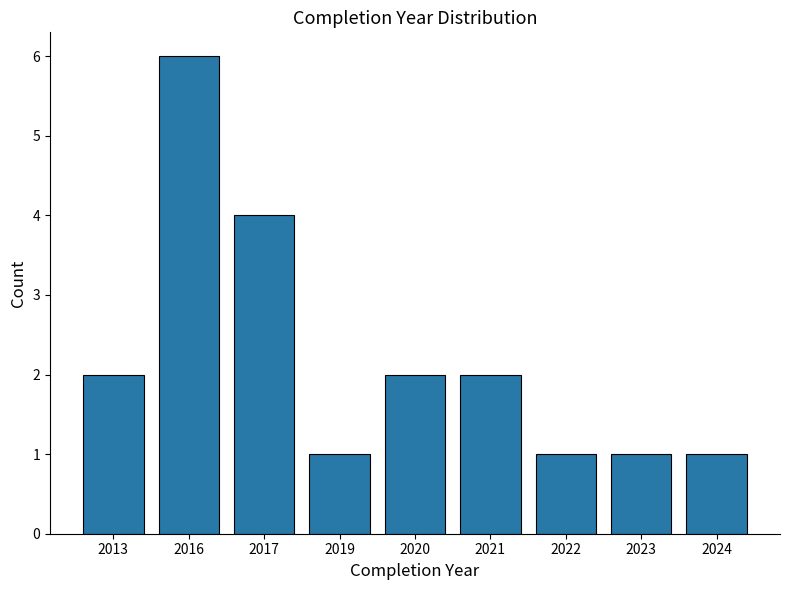

Reading left to right, list all the values displayed in this chart.

2	6	4	1	2	2	1	1	1